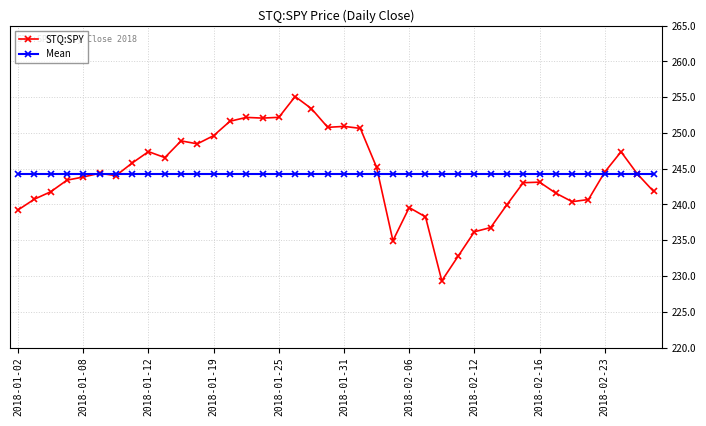

What is the value of the STQ:SPY point at the 1st from the left?

239.2